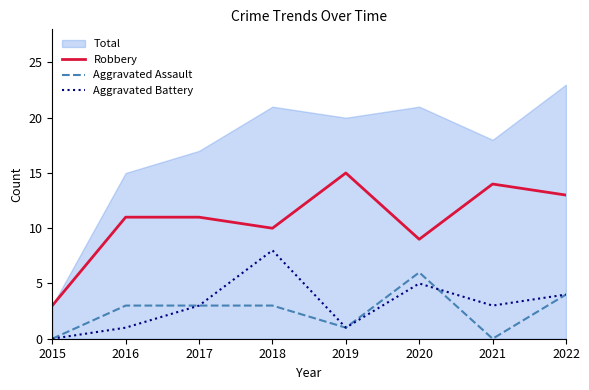

What are all the series names shown in the legend?

Total, Robbery, Aggravated Assault, Aggravated Battery